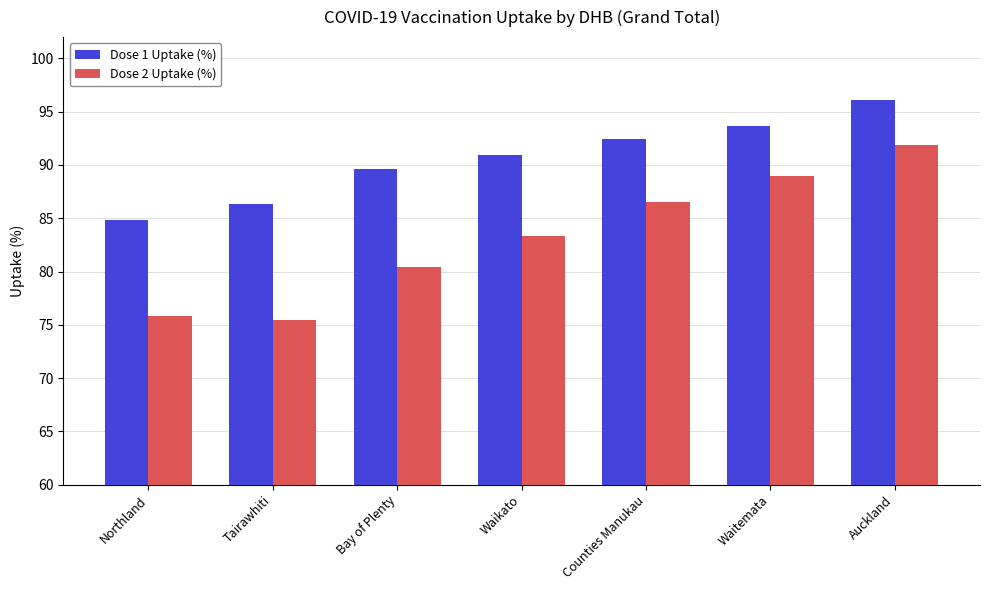

How many categories are shown in the chart?

7